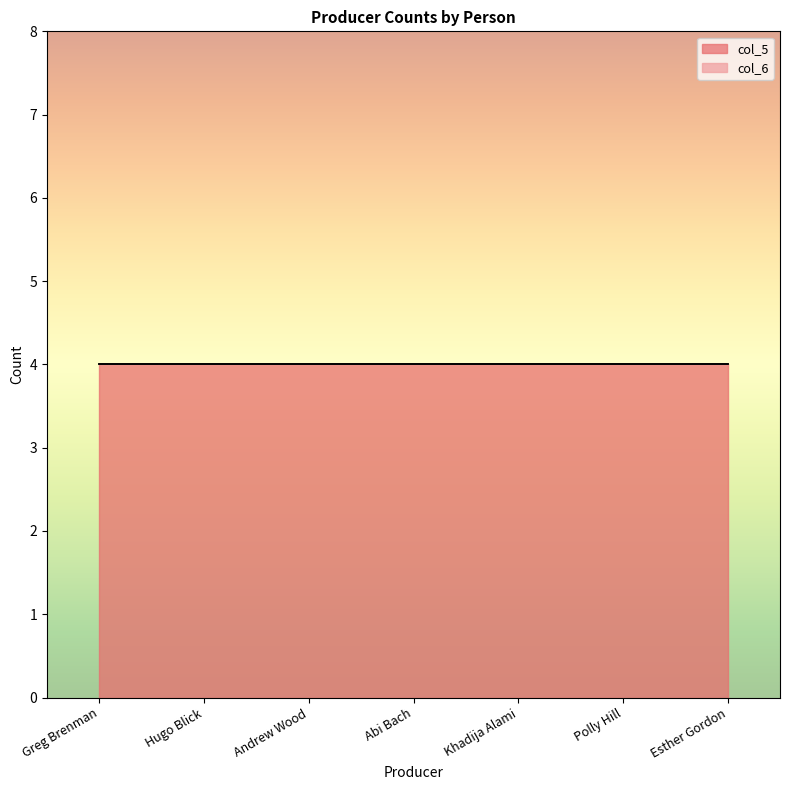

Which series has the widest spread of values?

col_5